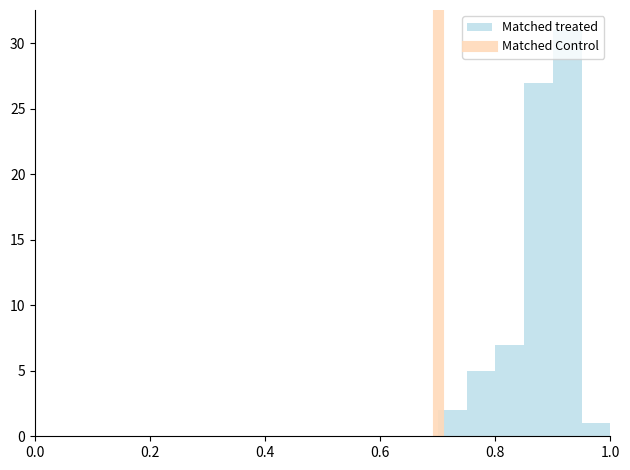

Around what value on the x-axis is the tallest bar? Give the approximate position of its centre, as read against the axis.

0.92